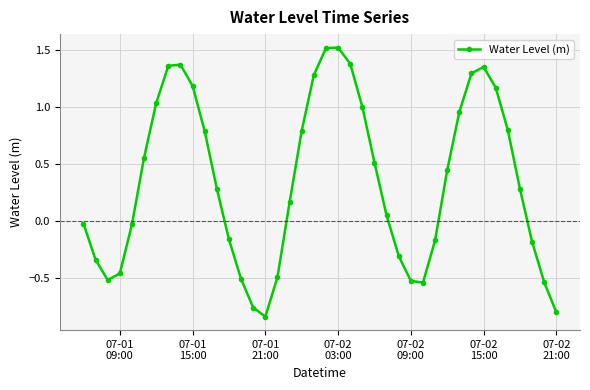

How many points are lower than both their immediate neighbors (excluding endpoints)?

3